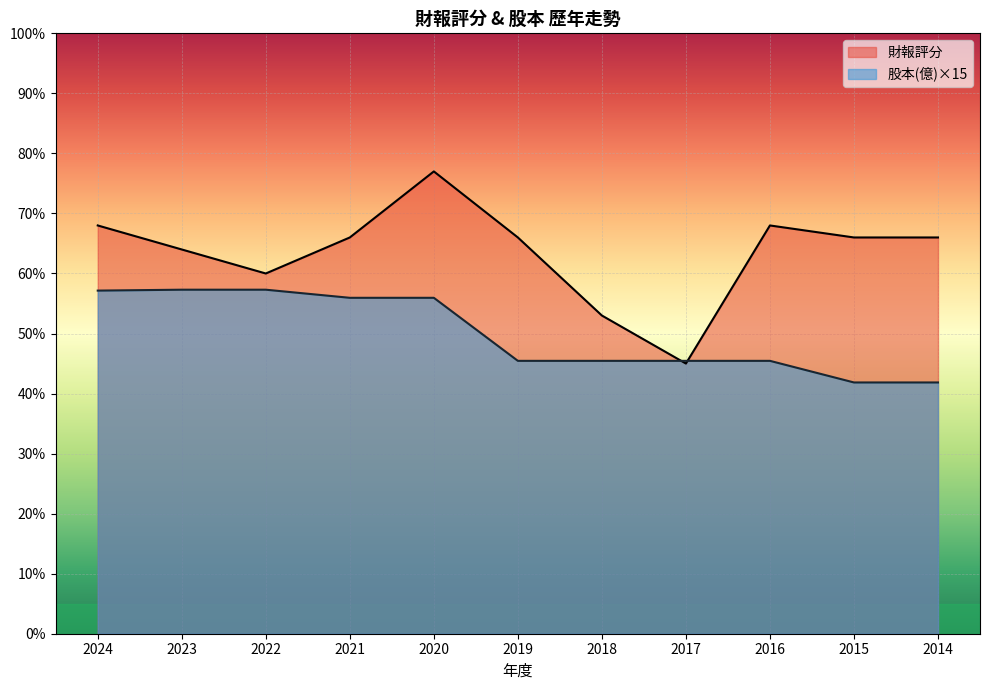

Does the chart display data point markers on the line(s)?

No